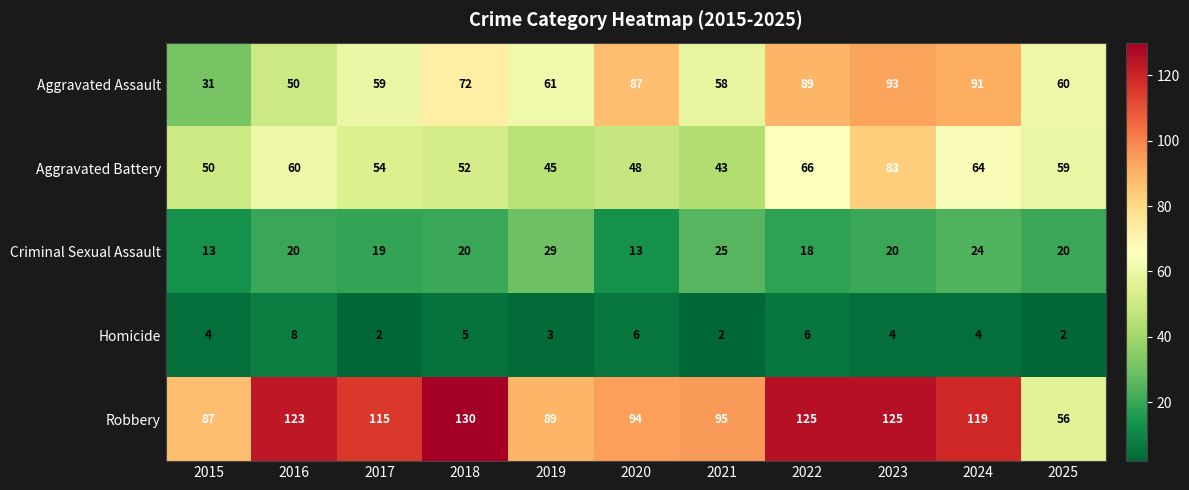

Rank the series by their maximum value, from highest to lowest.

Robbery, Aggravated Assault, Aggravated Battery, Criminal Sexual Assault, Homicide